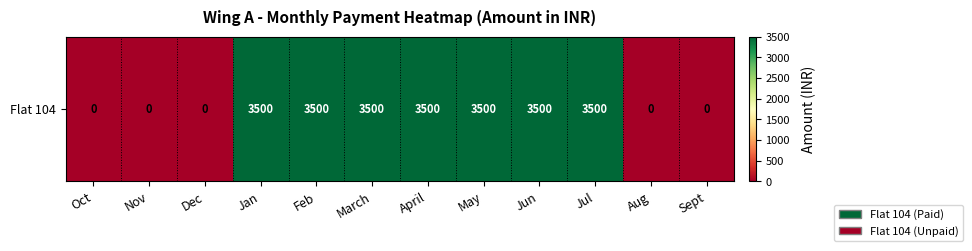

What is the ratio of the value at Jul to the value at Jan?

1.0